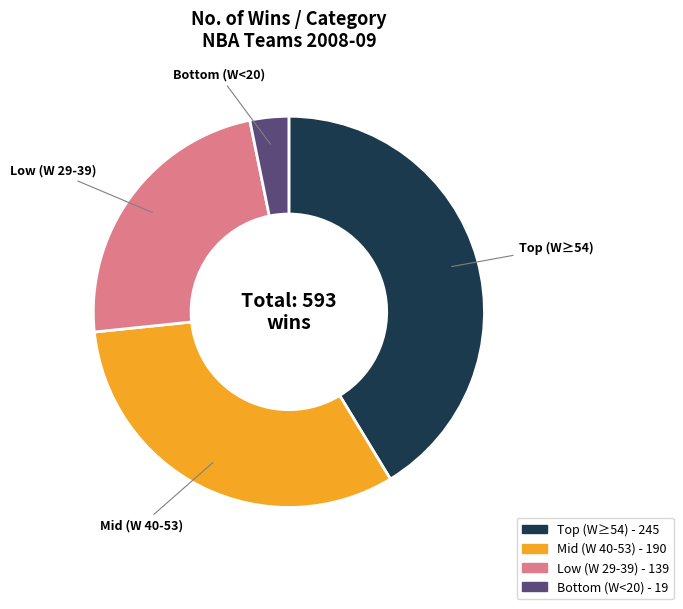

Does any single category account for the majority?

No